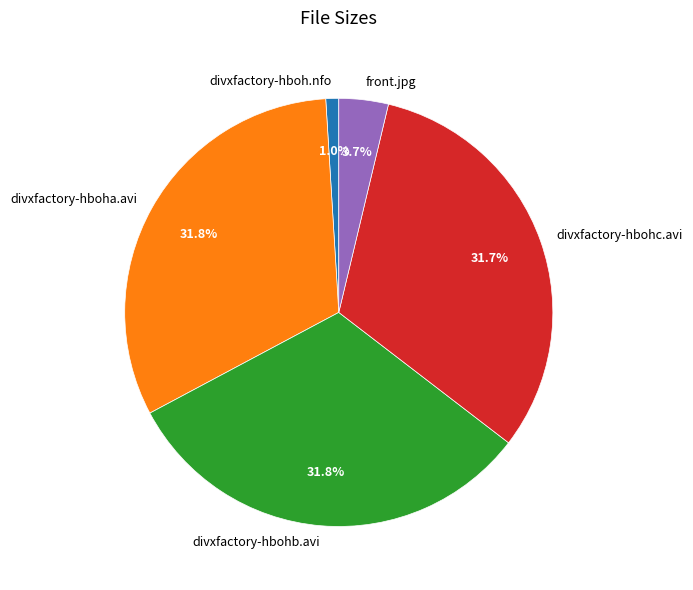

Is divxfactory-hboha.avi the majority of the pie?

No